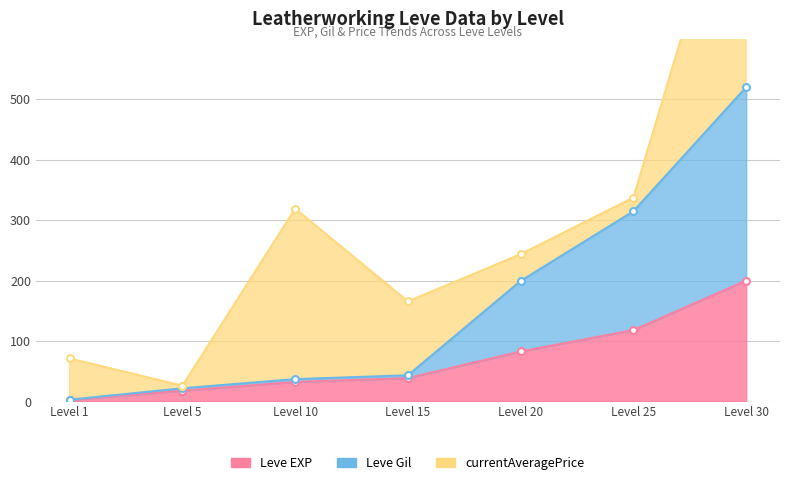

The value of Leve EXP at Level 15 is 19.6. True or false?

False